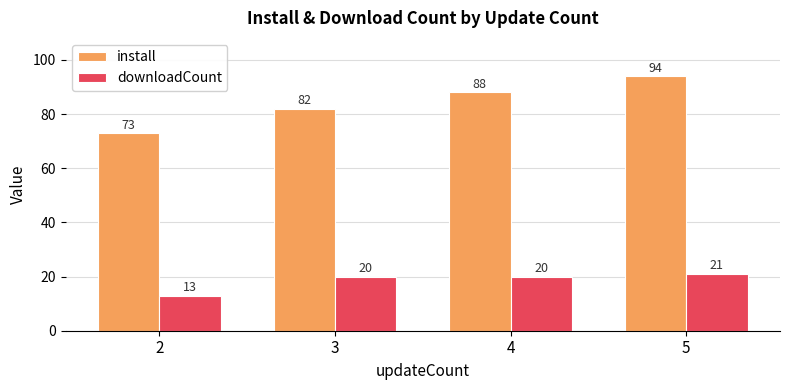

Between 3 and 5, which series saw the biggest shift?

install